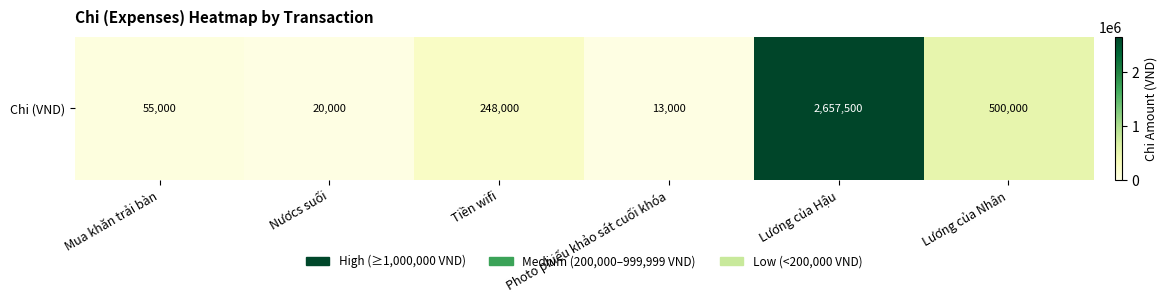

What is the change in value from Mua khăn trải bàn to Tiền wifi?

+193000